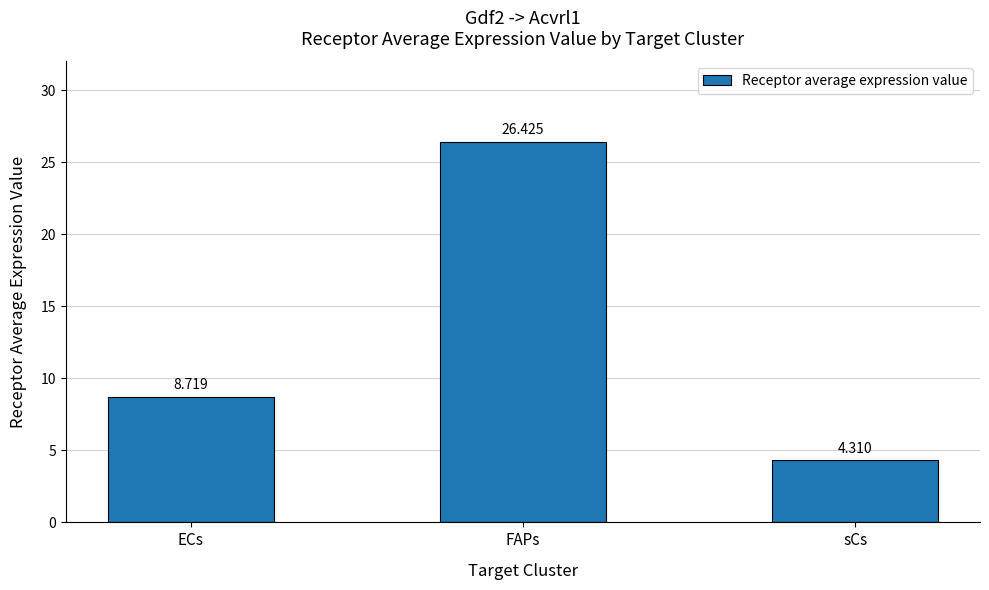

What is the difference between the second highest and minimum values?

4.4